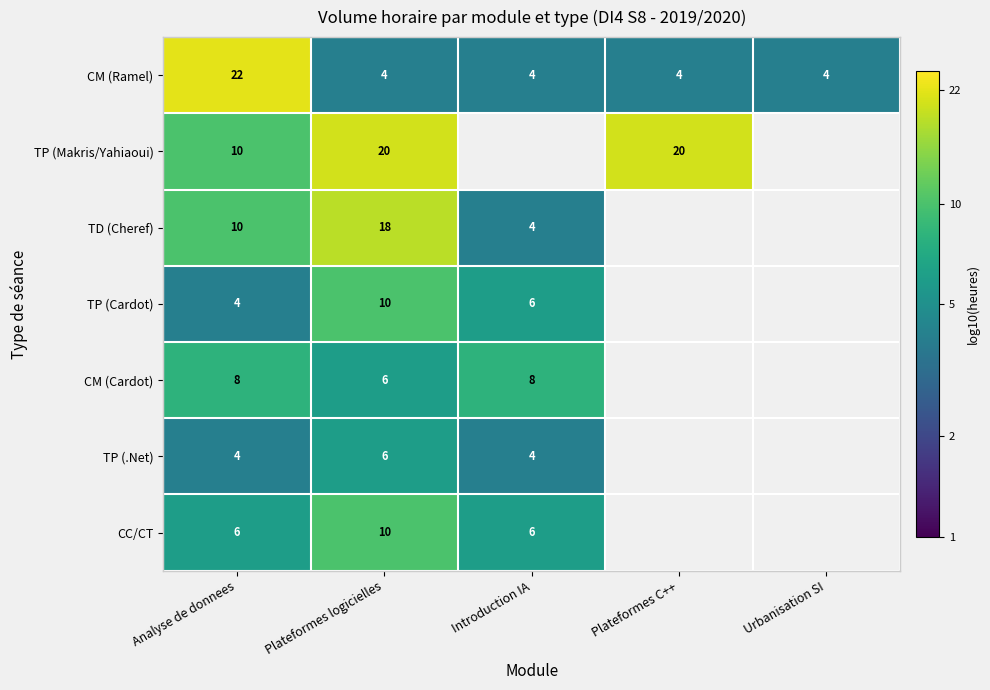

Which series changed the most between Analyse de donnees and Plateformes logicielles?

CM (Ramel)